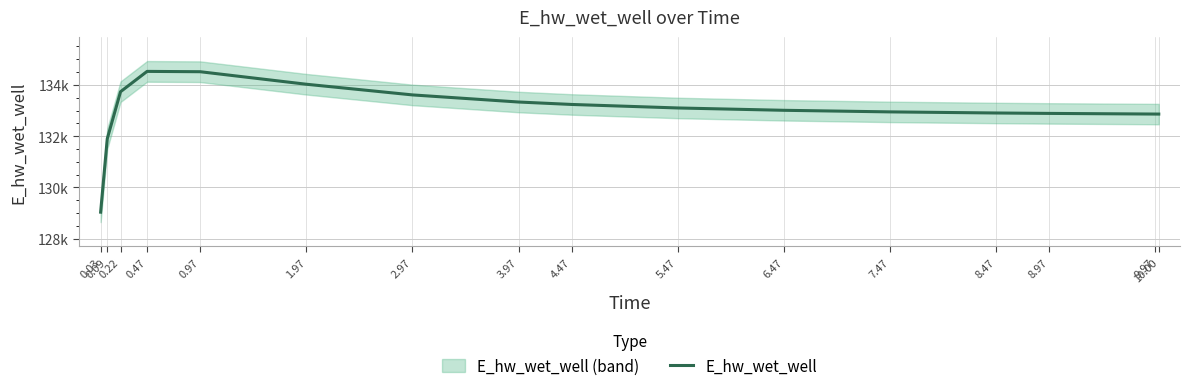

The value at 5.47 is 133099.1. True or false?

True